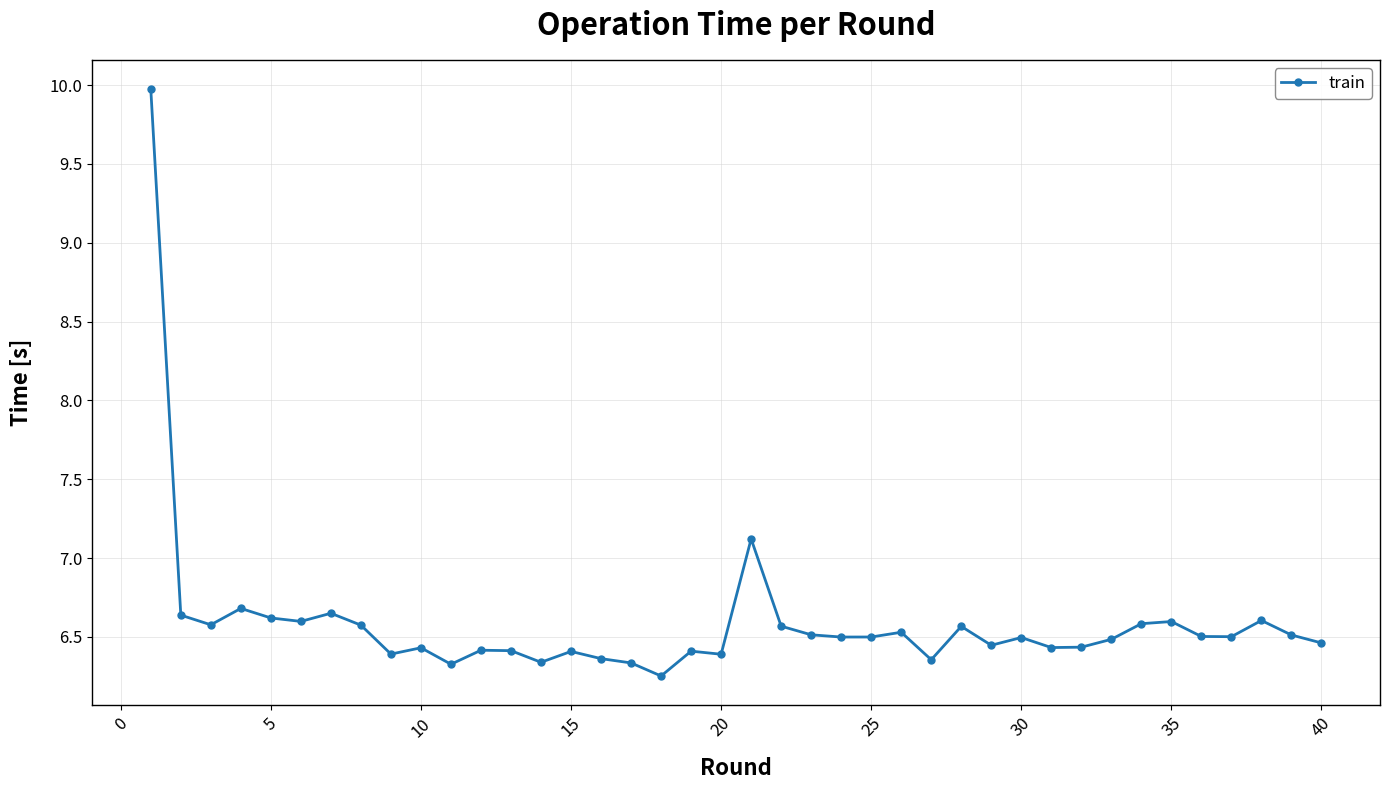

What is the average value?

6.6